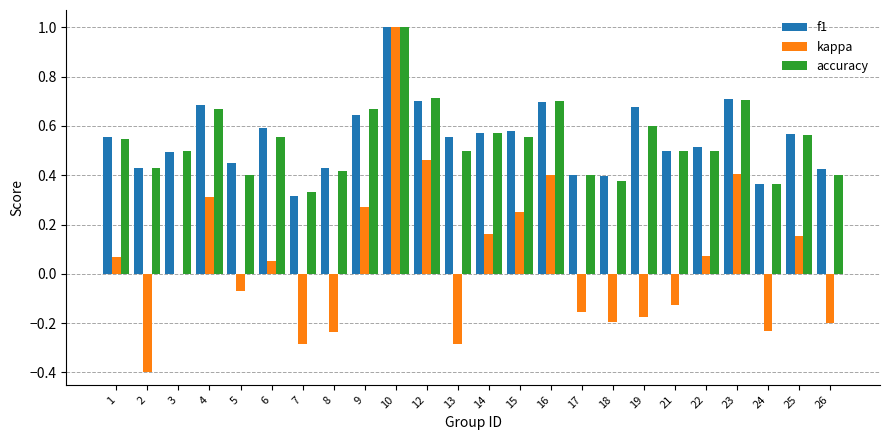

At which category is the sum across all series the highest?

10